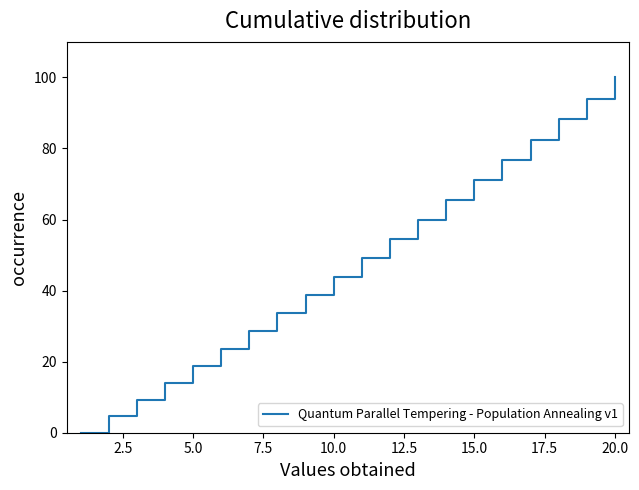

What is the difference between the maximum and minimum values?

100.0